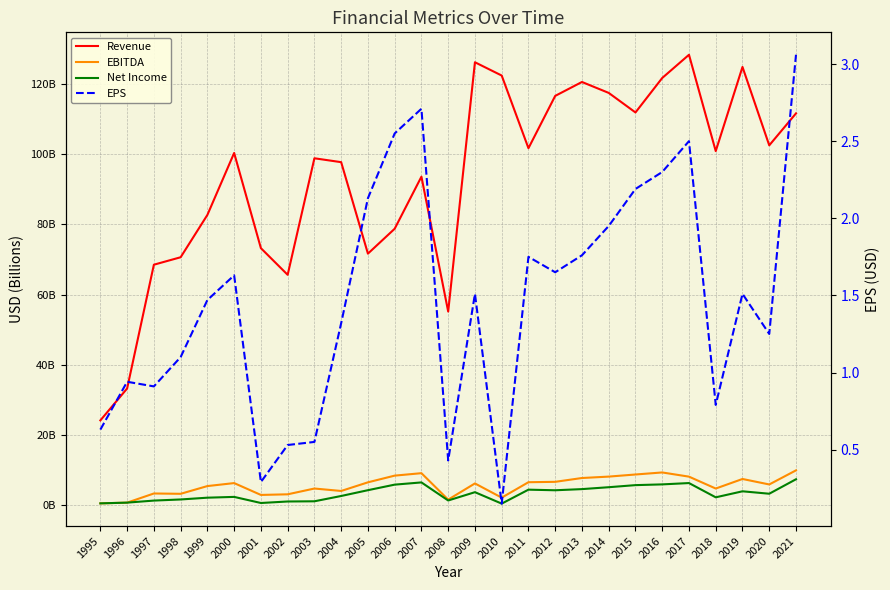

What is the highest value of the EPS series?

3.1